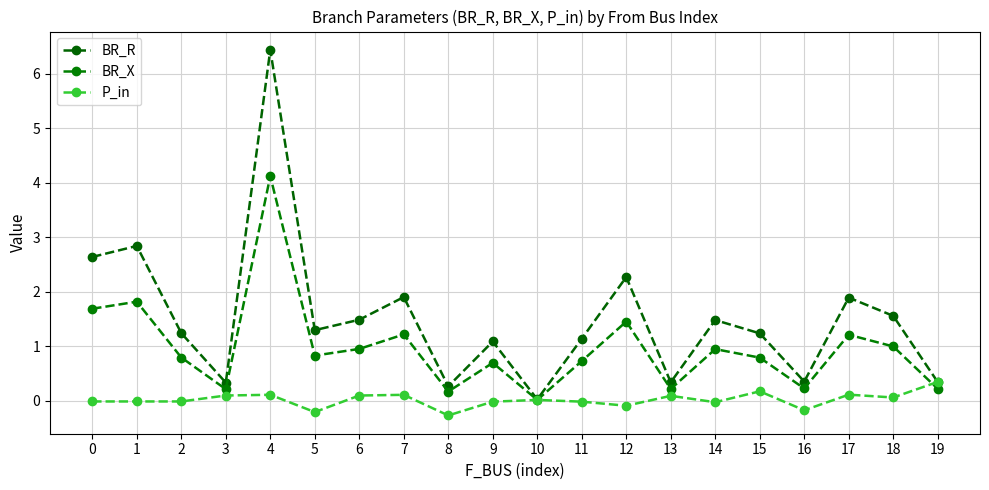

Which series has the largest total across all categories?

BR_R